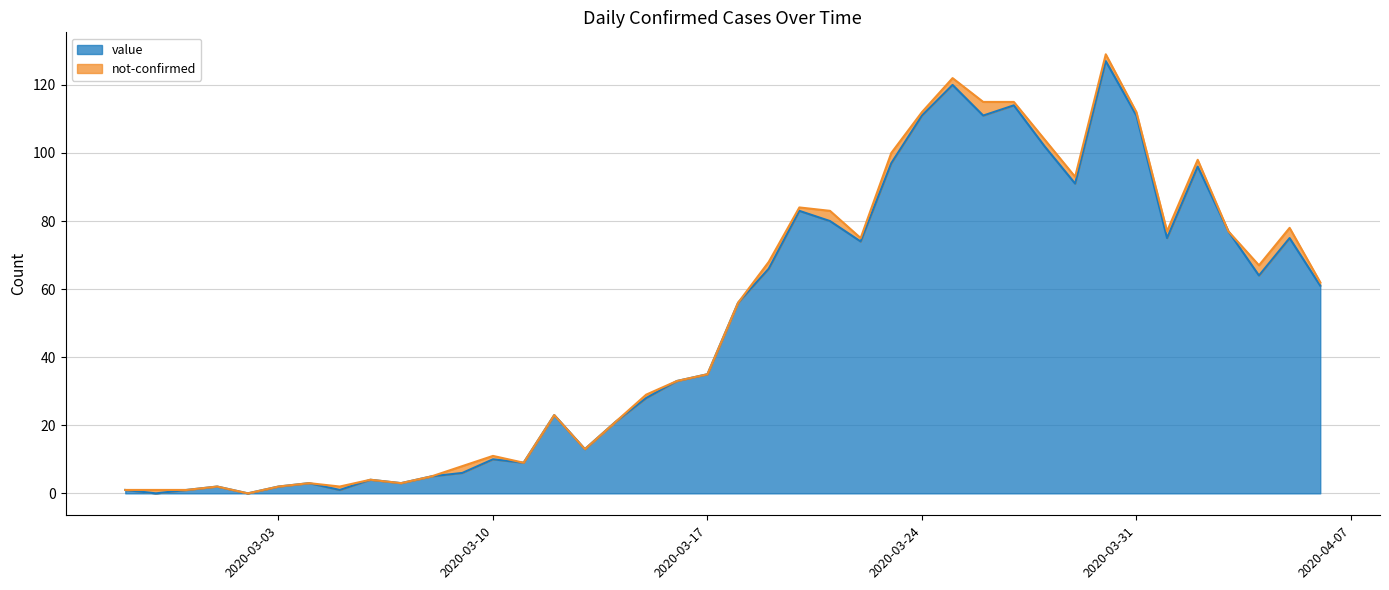

How many interior local valleys (lower than both neighbors) does the data have?

11